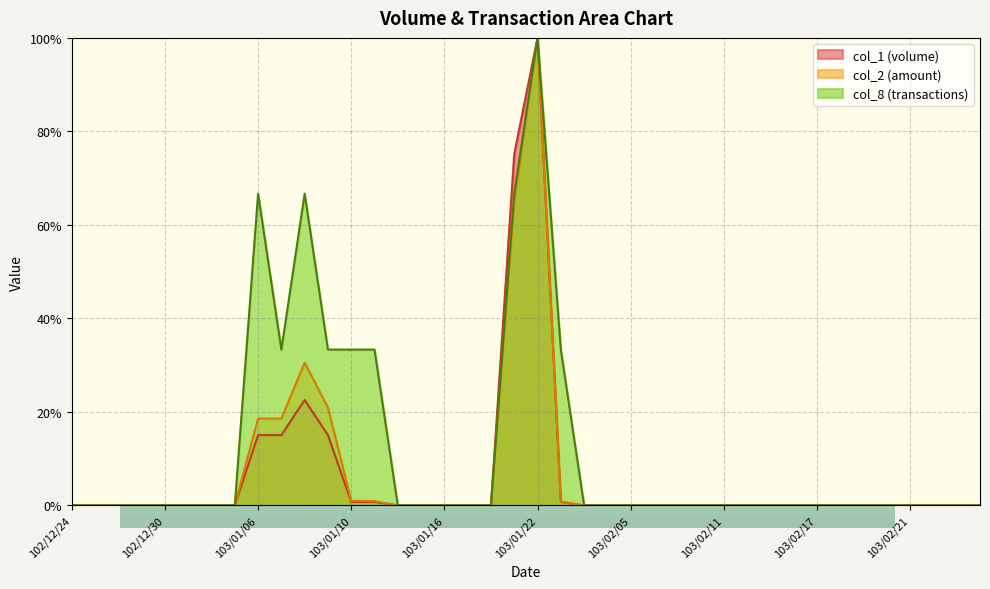

At which category does the chart reach its minimum across all series?

102/12/24